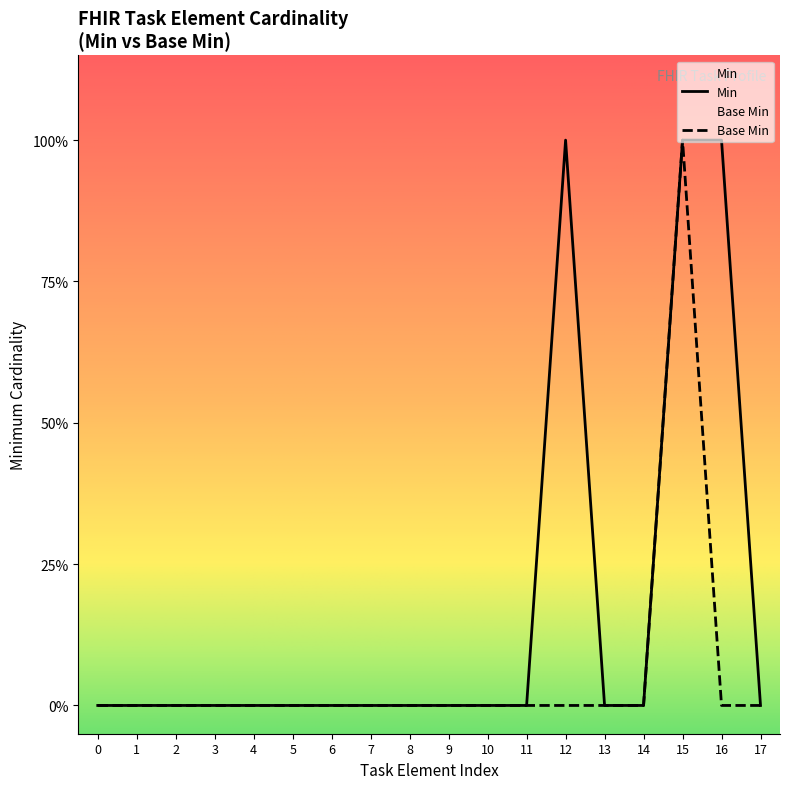

Does the chart display data point markers on the line(s)?

No